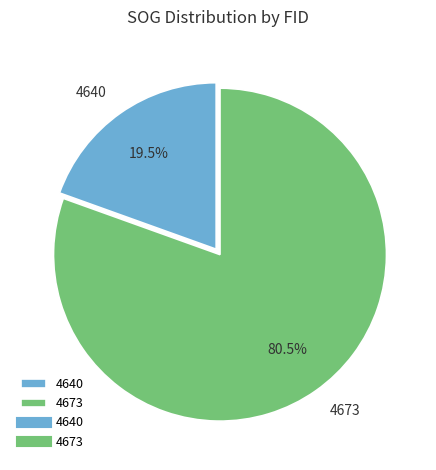

What is the total percentage of 4640 and 4673?

100.0%